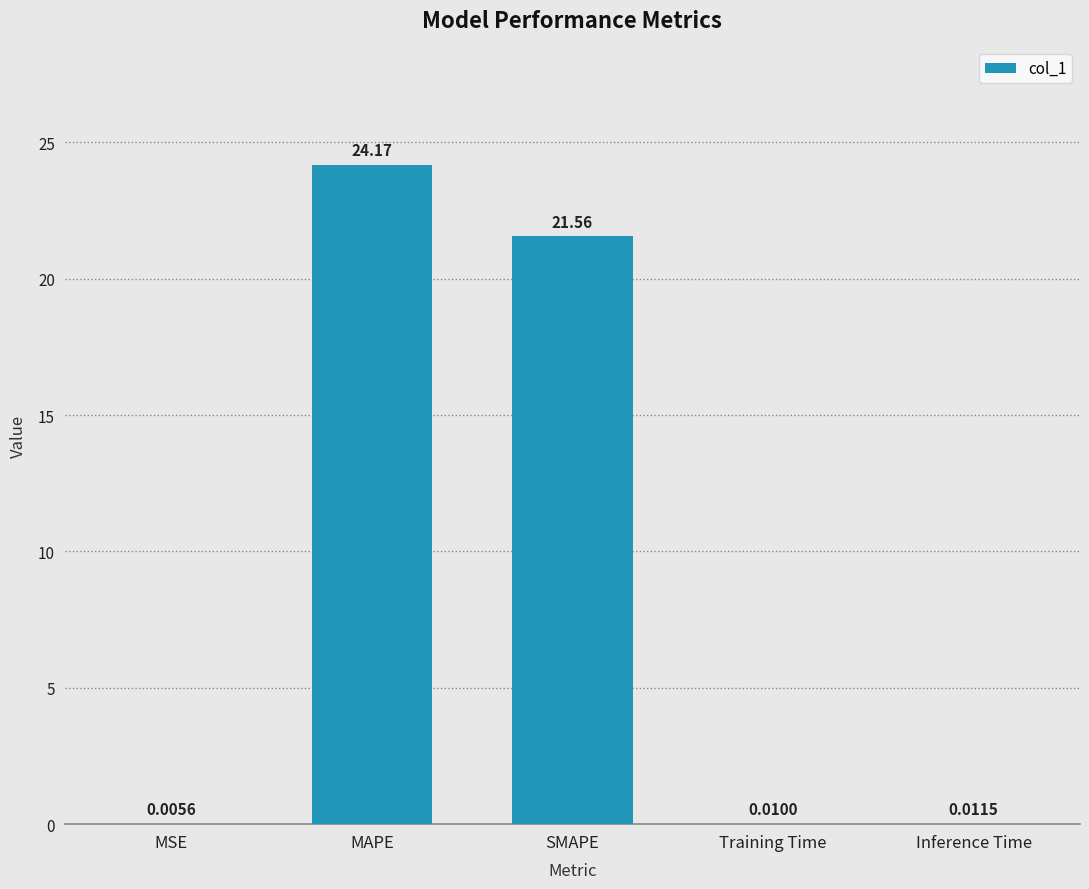

What is the maximum value shown in the chart?

24.2